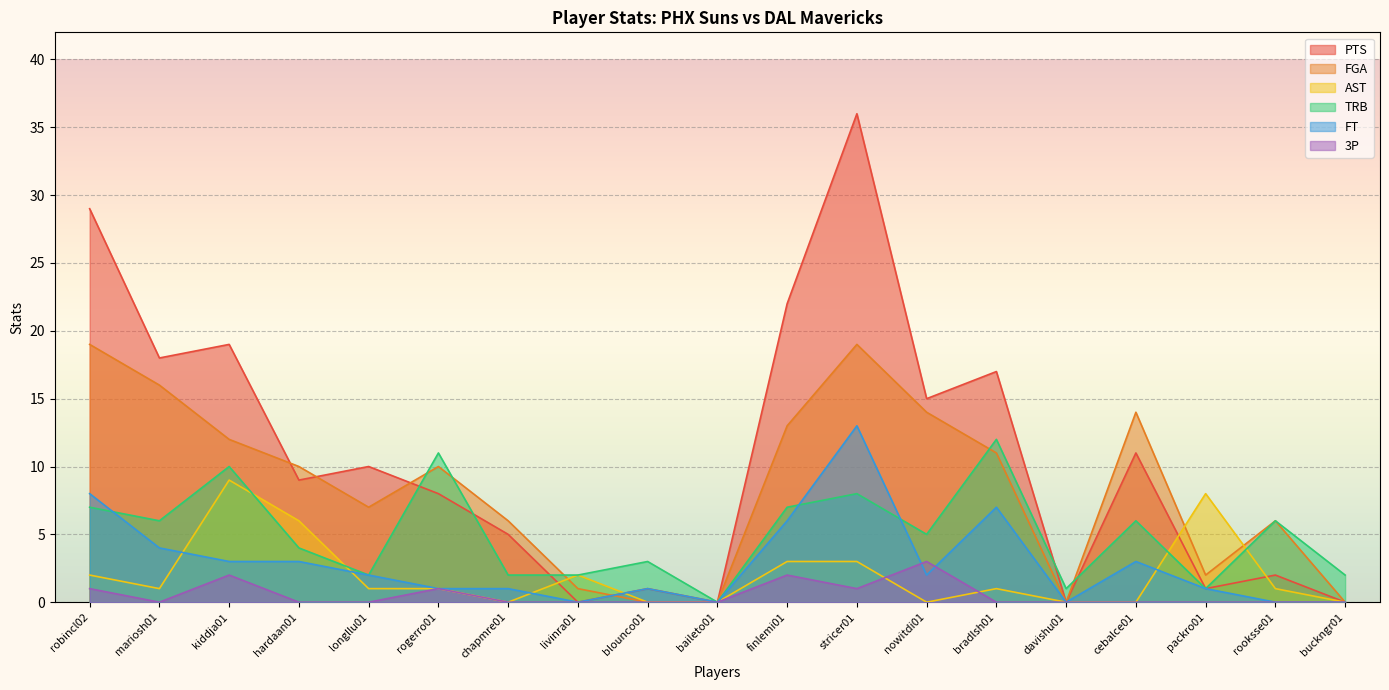

How many lines are shown in the chart?

6